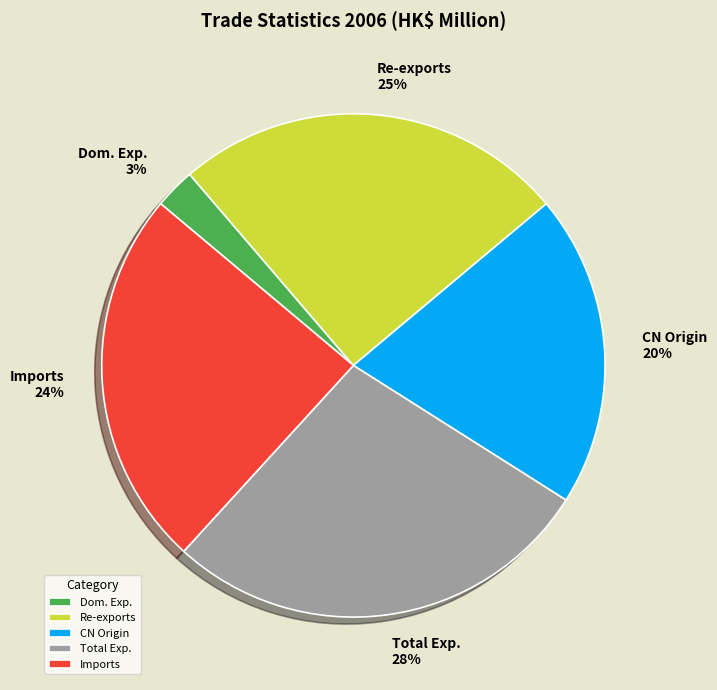

Is there any slice that represents more than half of the pie?

No